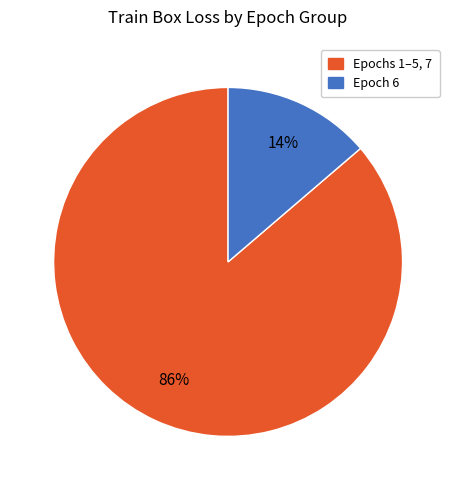

To the nearest percent, what is the average slice percentage?

50%